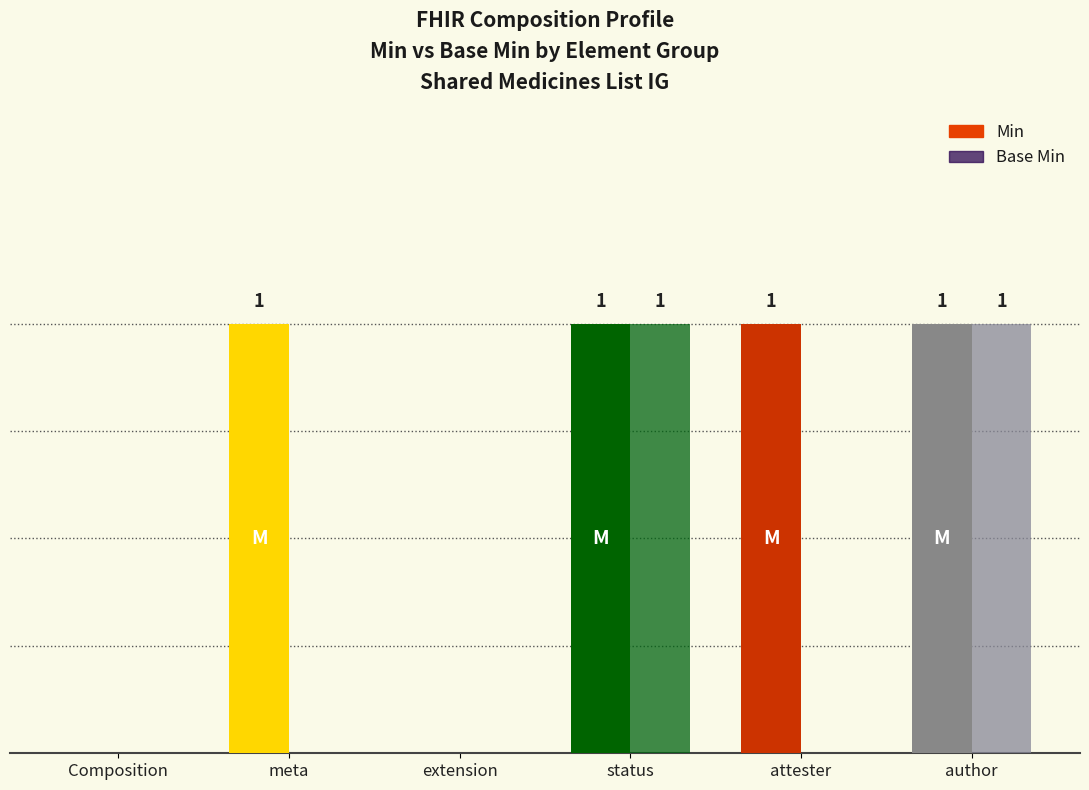

Are the bars horizontal?

No